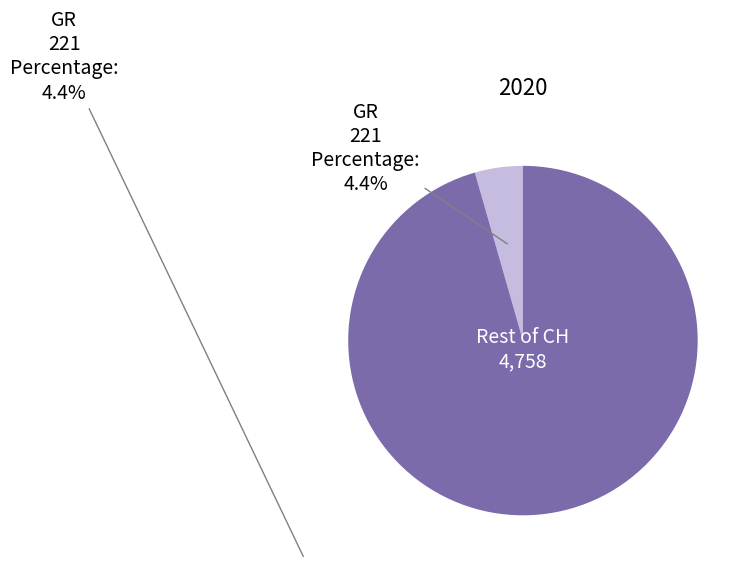

To the nearest percent, what is the average slice percentage?

50%